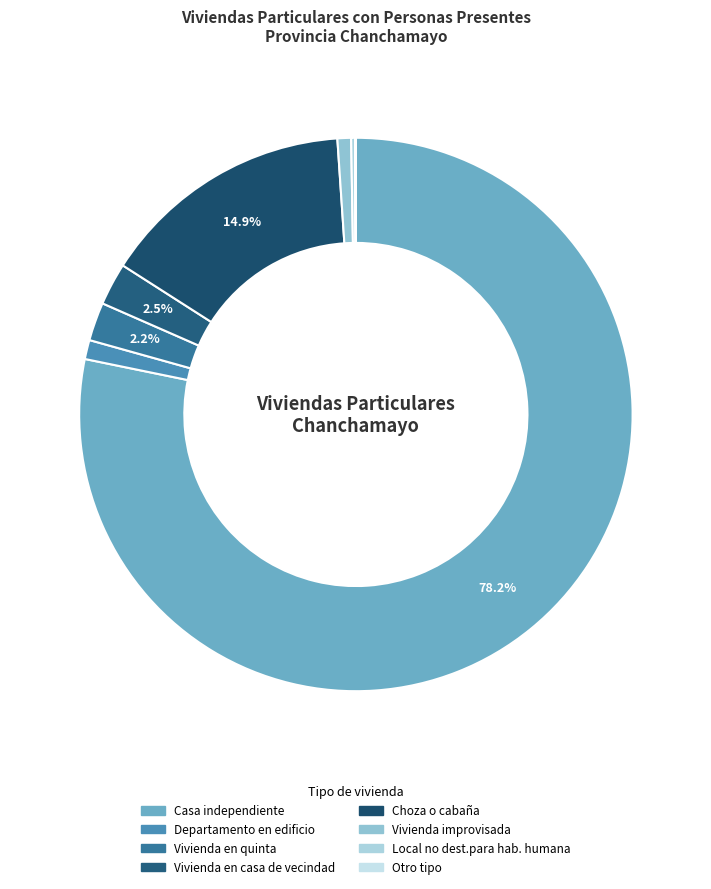

What percentage is NOT represented by Choza o cabaña?

85.1%